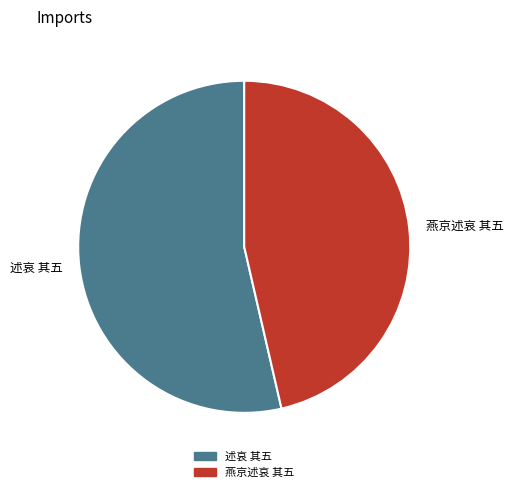

How many slices are in this pie chart?

2